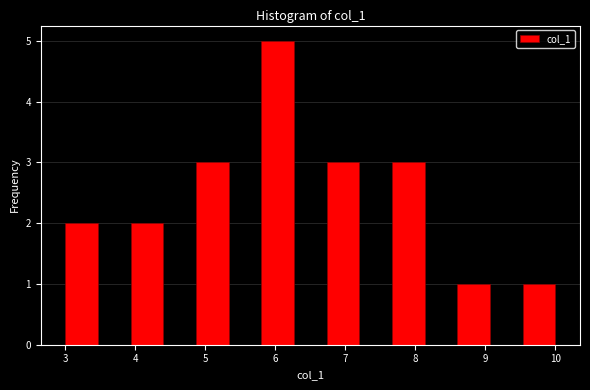

Reading left to right, list every bar in this chart as the range it spans on the x-axis followed by its height. Neither the bar edges nor the heights are printed on the chart, so give them approximately, as read against the axes.

3.0 to 3.5: 2
3.5 to 3.9: 0
3.9 to 4.4: 2
4.4 to 4.9: 0
4.9 to 5.3: 3
5.3 to 5.8: 0
5.8 to 6.3: 5
6.3 to 6.7: 0
6.7 to 7.2: 3
7.2 to 7.7: 0
7.7 to 8.1: 3
8.1 to 8.6: 0
8.6 to 9.1: 1
9.1 to 9.5: 0
9.5 to 10.0: 1